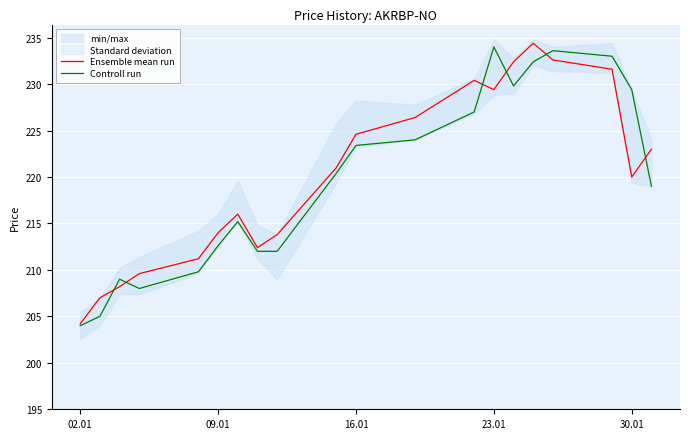

Which series has the largest range (max minus min)?

Ensemble mean run